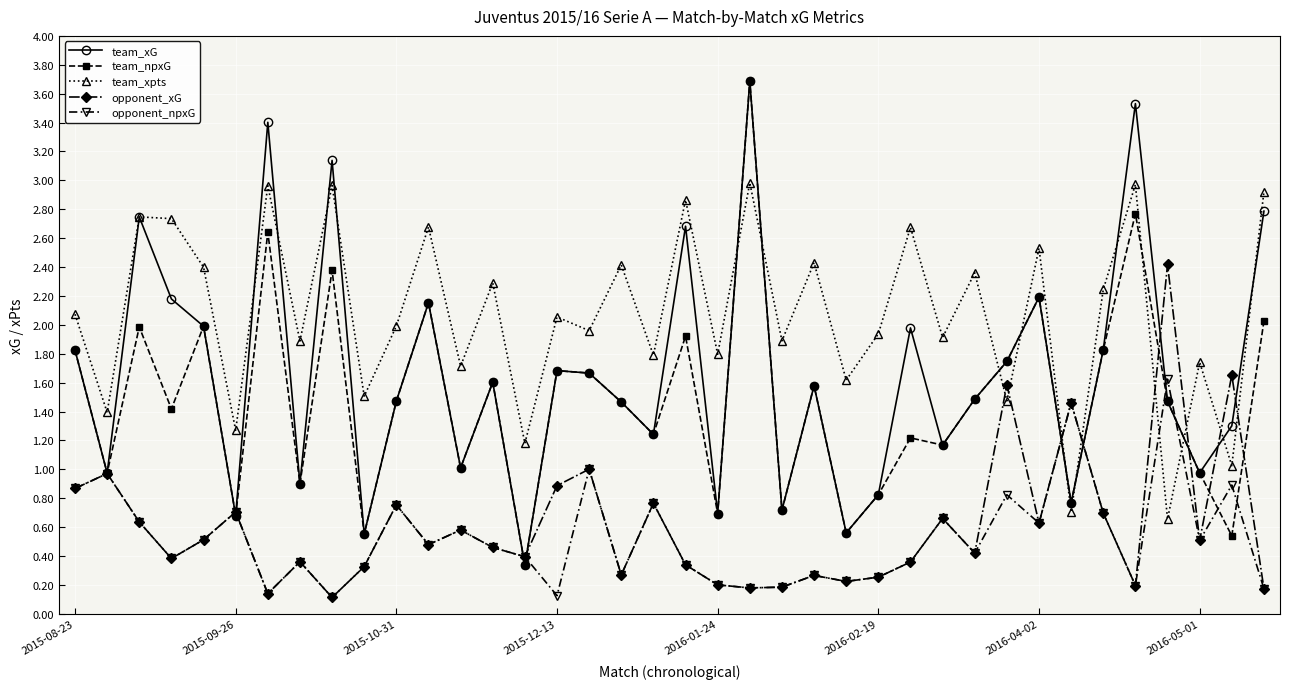

True or false: team_xpts has more than 0 interior local peaks.

True